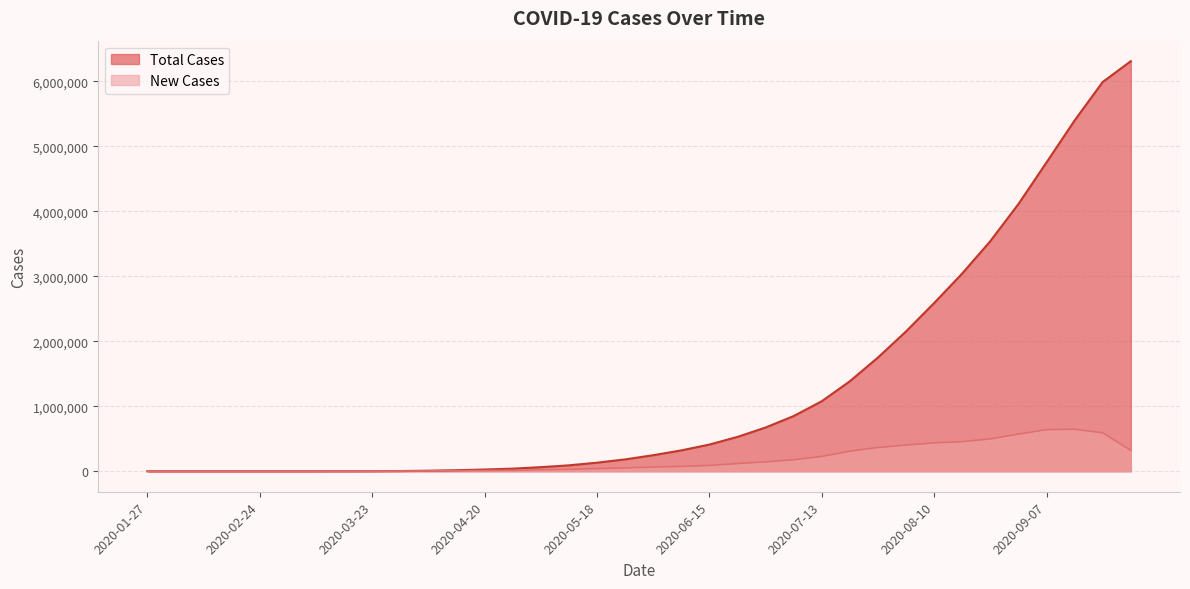

At which category does the chart reach its peak across all series?

2020-09-28